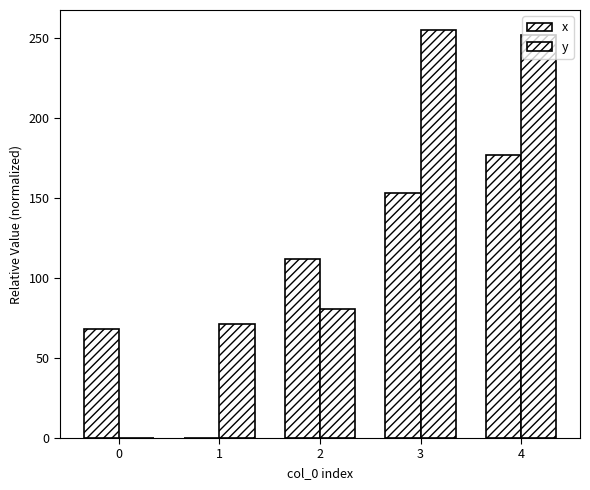

How many data points does each series have?

5